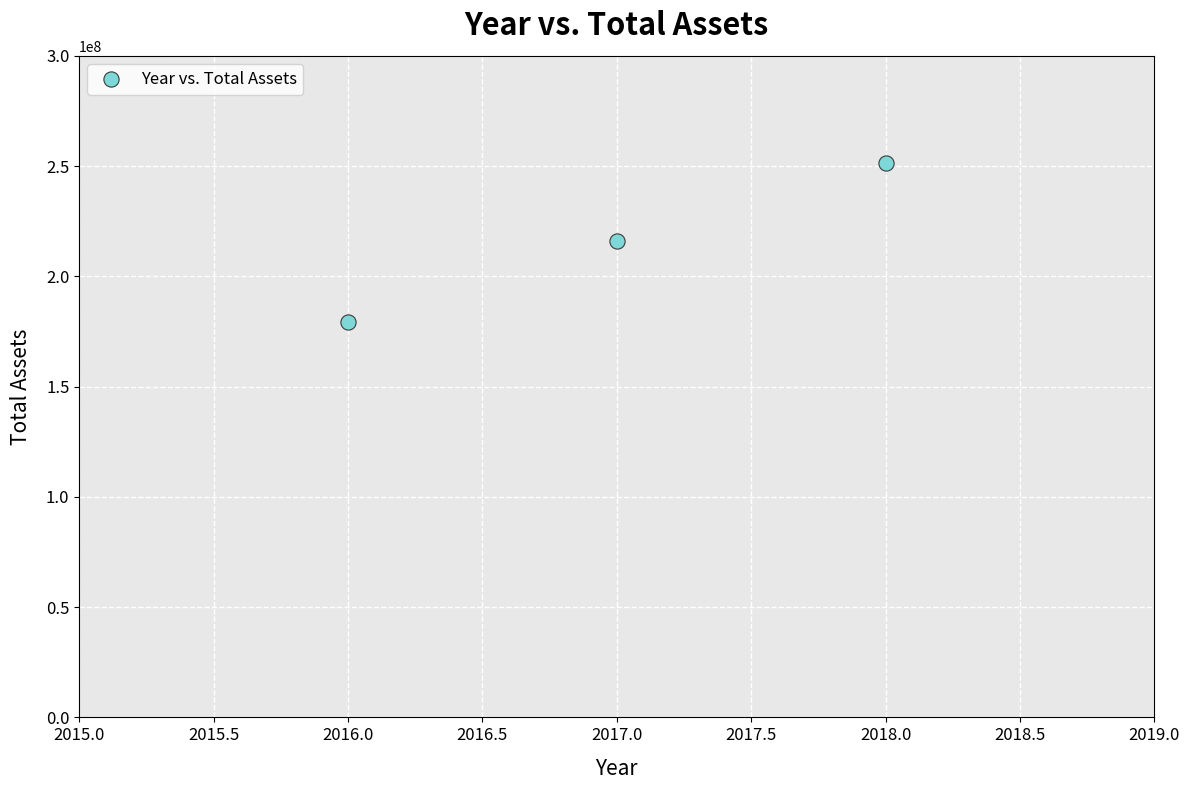

What is the average X value?

2017